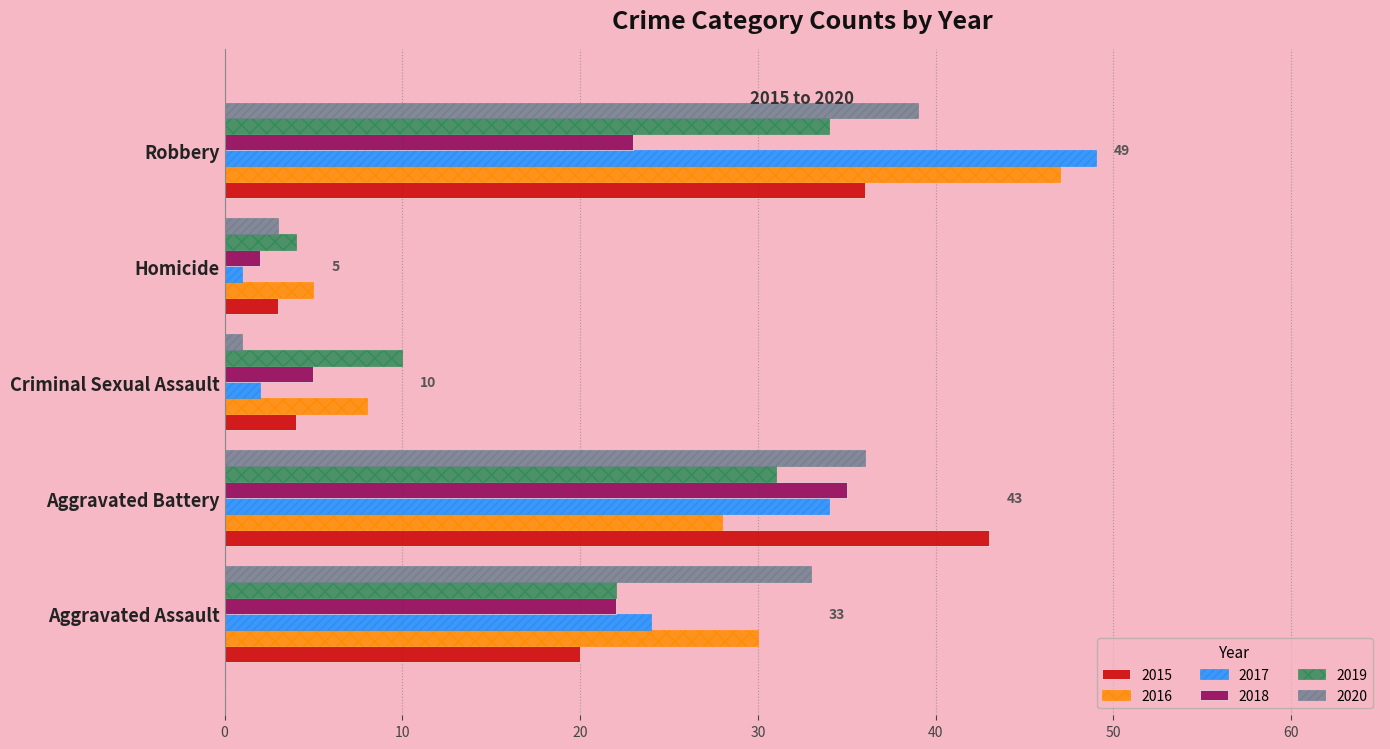

What is the approximate value of 2018 at Aggravated Assault, to the nearest 10?

20